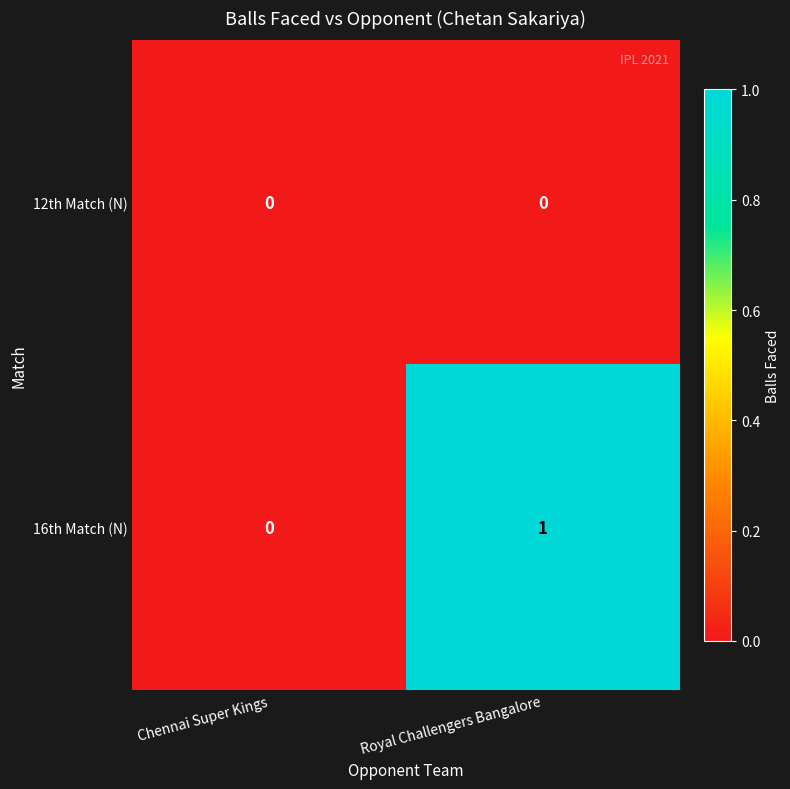

Which series has the largest total across all categories?

16th Match (N)